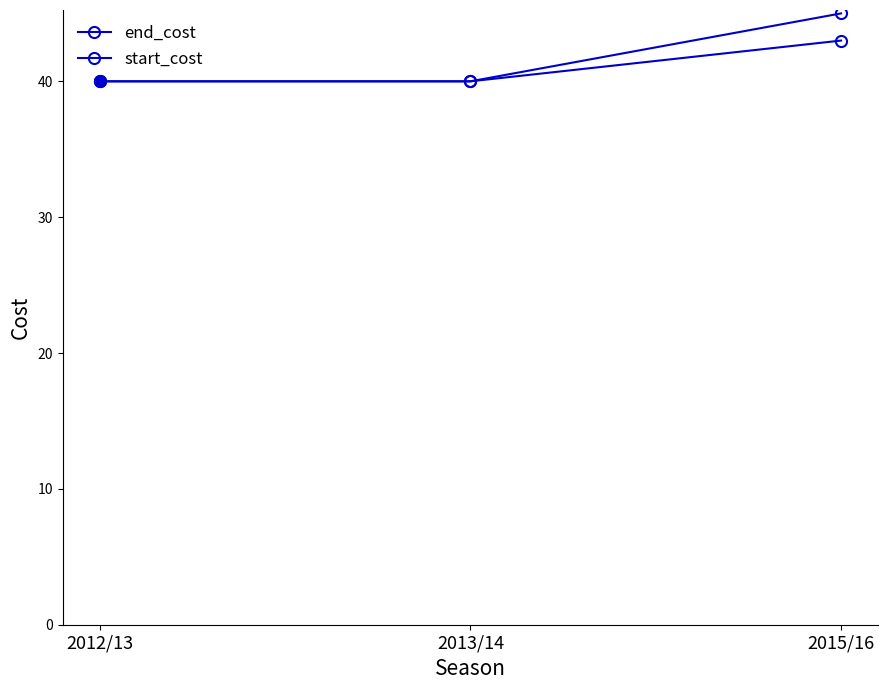

What is the difference between the highest and lowest values at 2015/16?

2